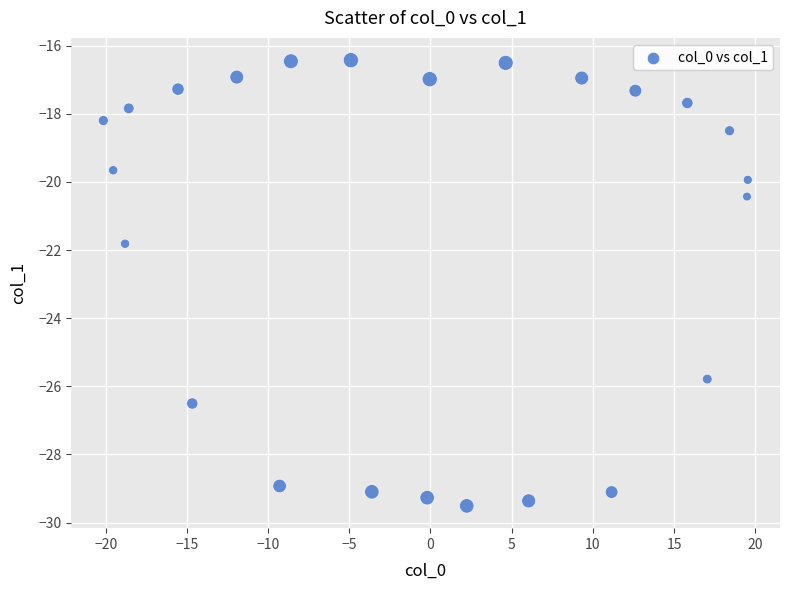

What is the range of X values (max minus min)?

39.7